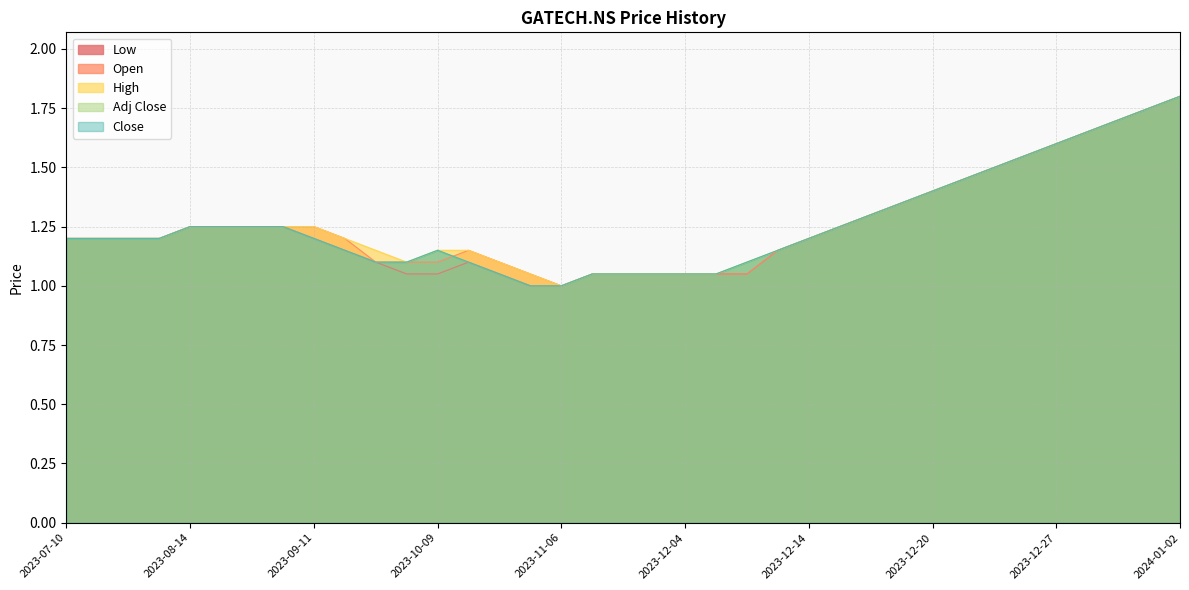

What is the label of the 16th point from the left?

2023-10-30